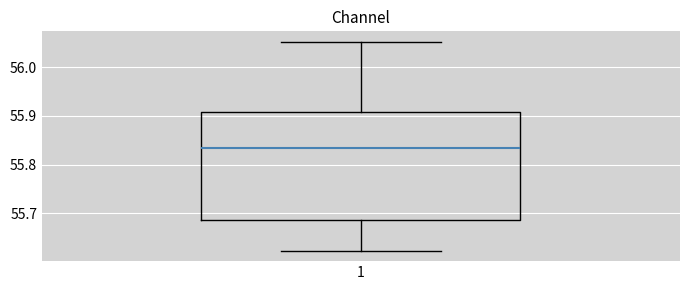

Where is the lower edge of the box at x = 1 on the y-axis? The values are not printed on the chart, so give them approximately, as read against the axis.

55.69